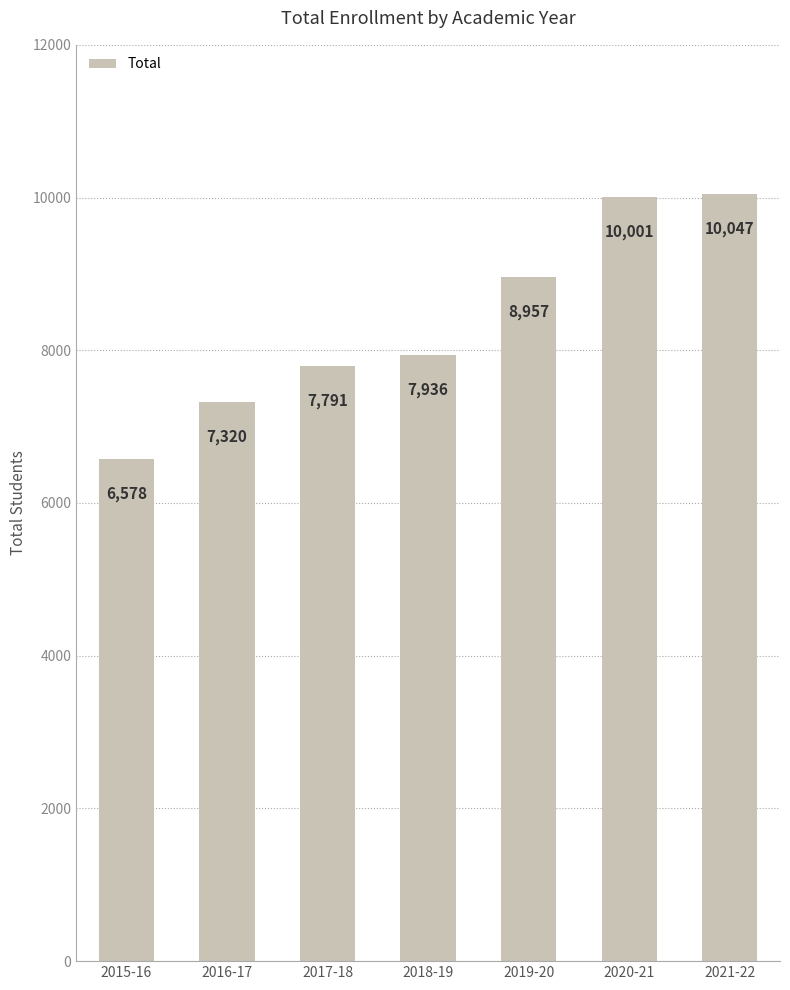

How many values are below 7936?

3